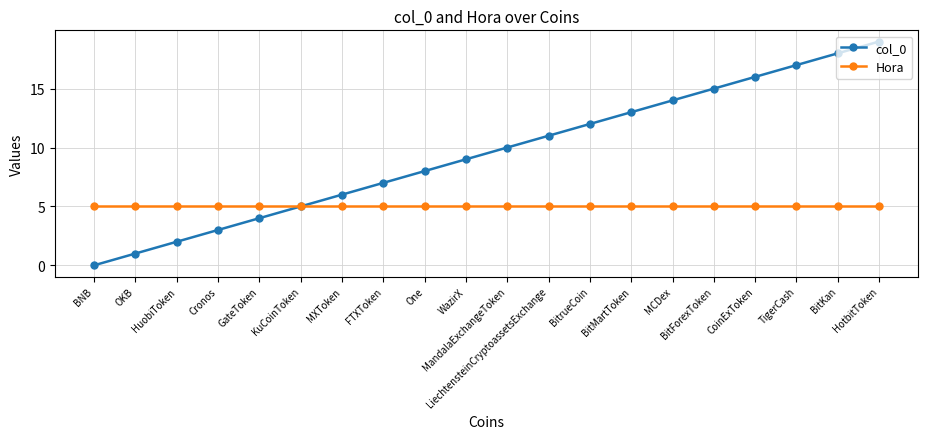

Between MXToken and HotbitToken, which series saw the biggest shift?

col_0